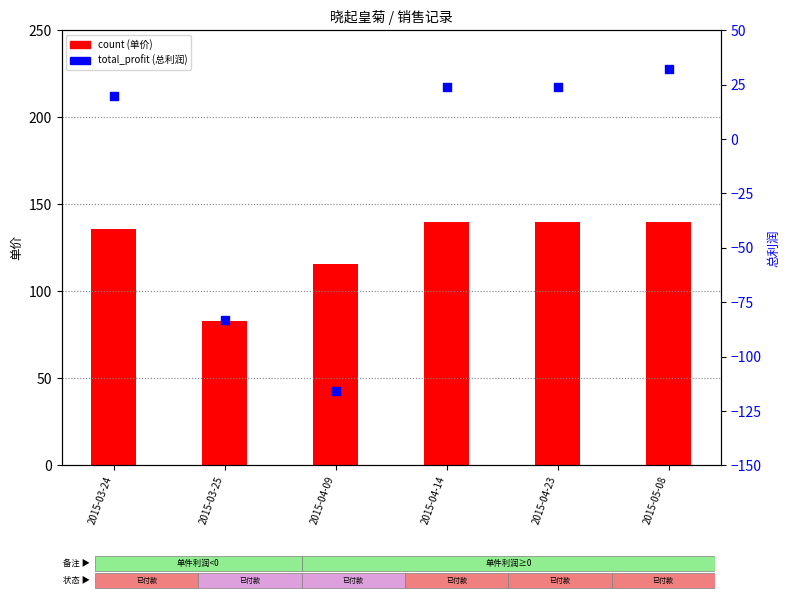

Which series has the largest total across all categories?

count